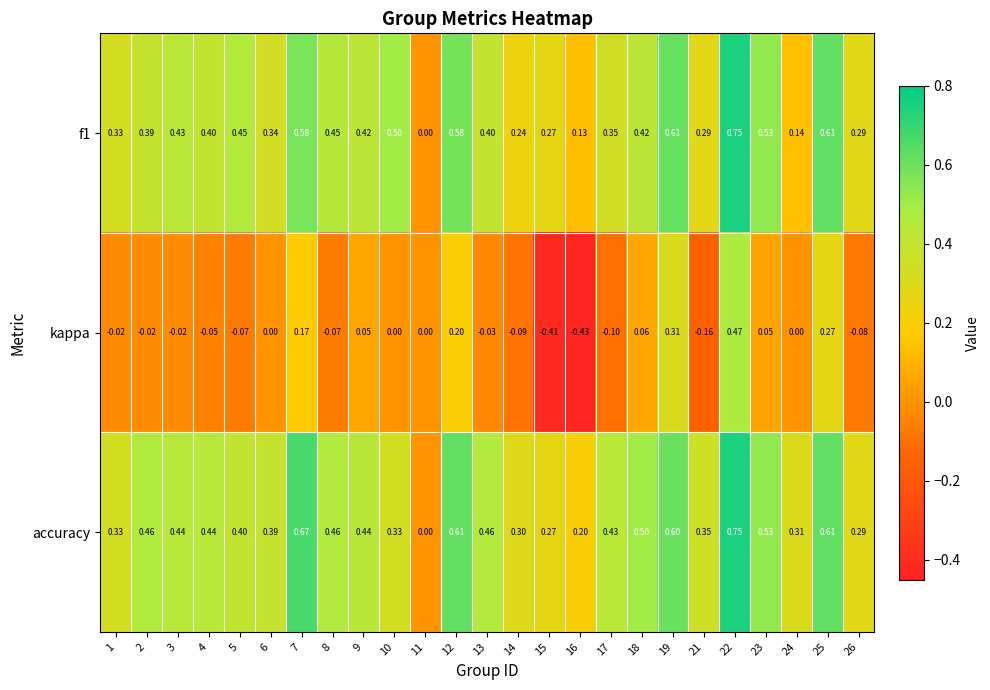

Which series has the largest range (max minus min)?

kappa